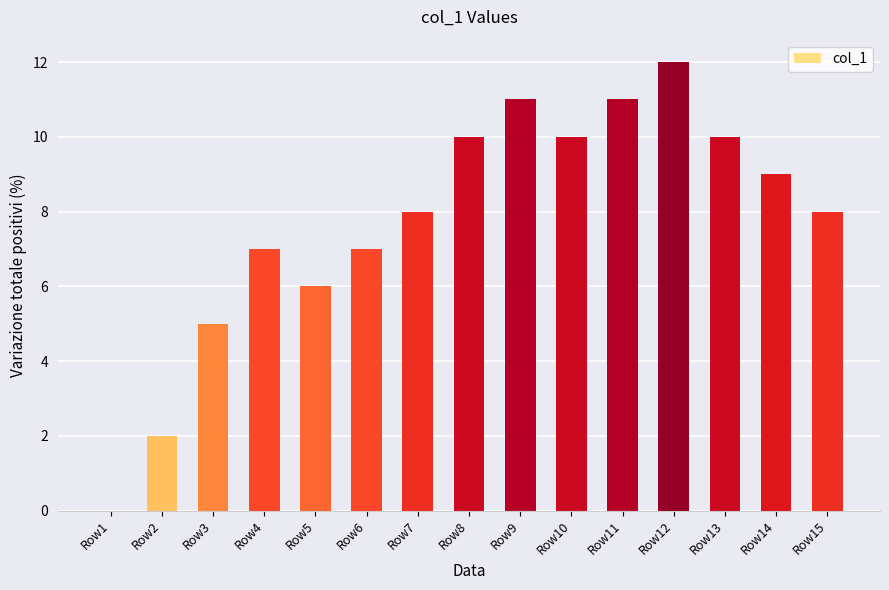

How many series are shown in this chart?

1